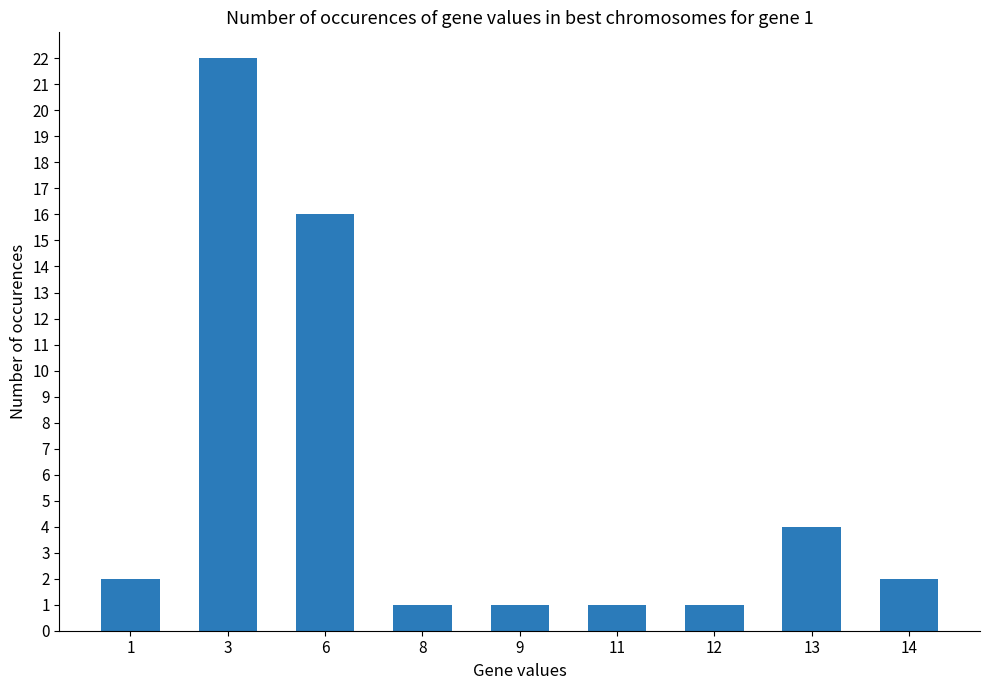

What is the difference between the maximum and minimum values?

21